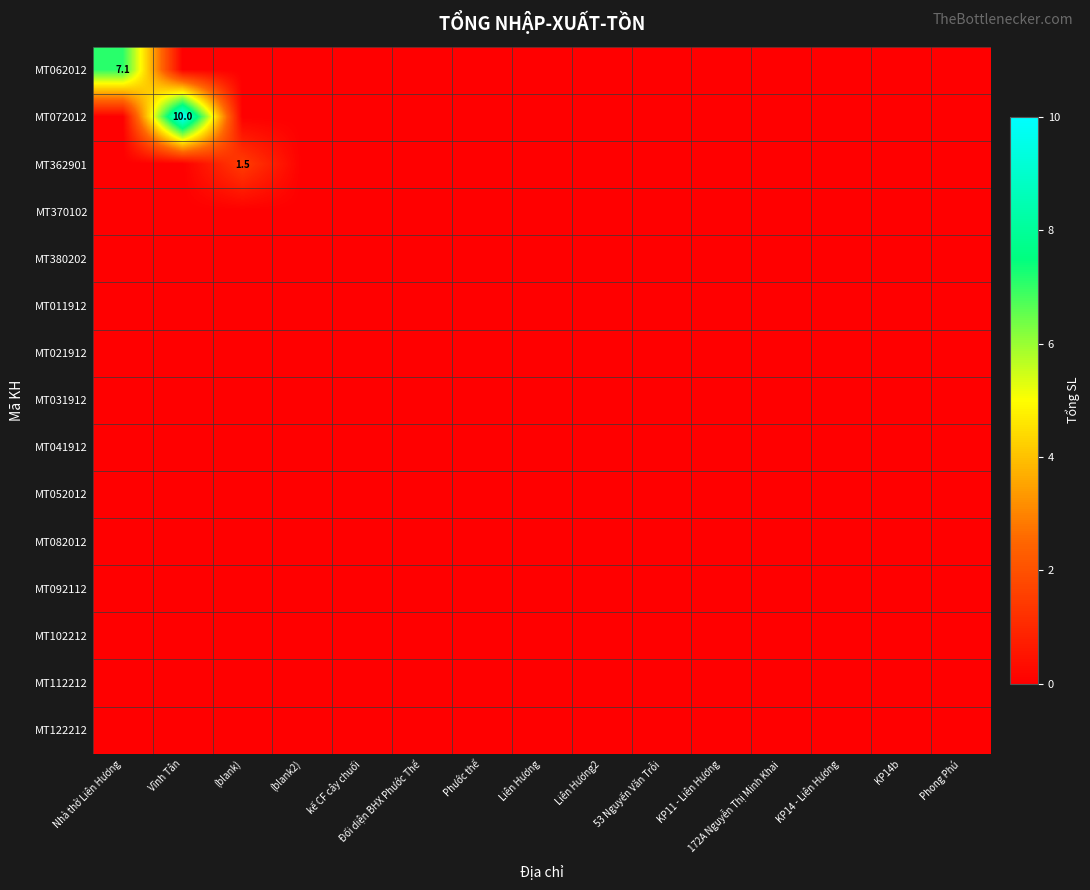

List the series in order of their peak value, lowest first.

MT370102, MT380202, MT011912, MT021912, MT031912, MT041912, MT052012, MT082012, MT092112, MT102212, MT112212, MT122212, MT362901, MT062012, MT072012